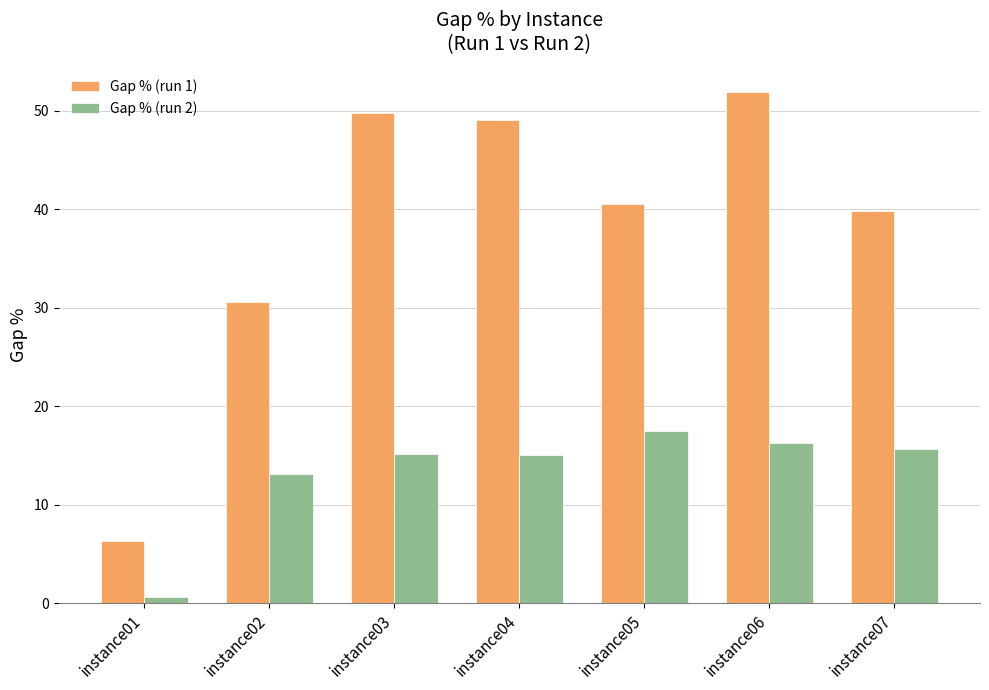

What is the value of the Gap % (run 1) bar at the 7th from the left?

39.9